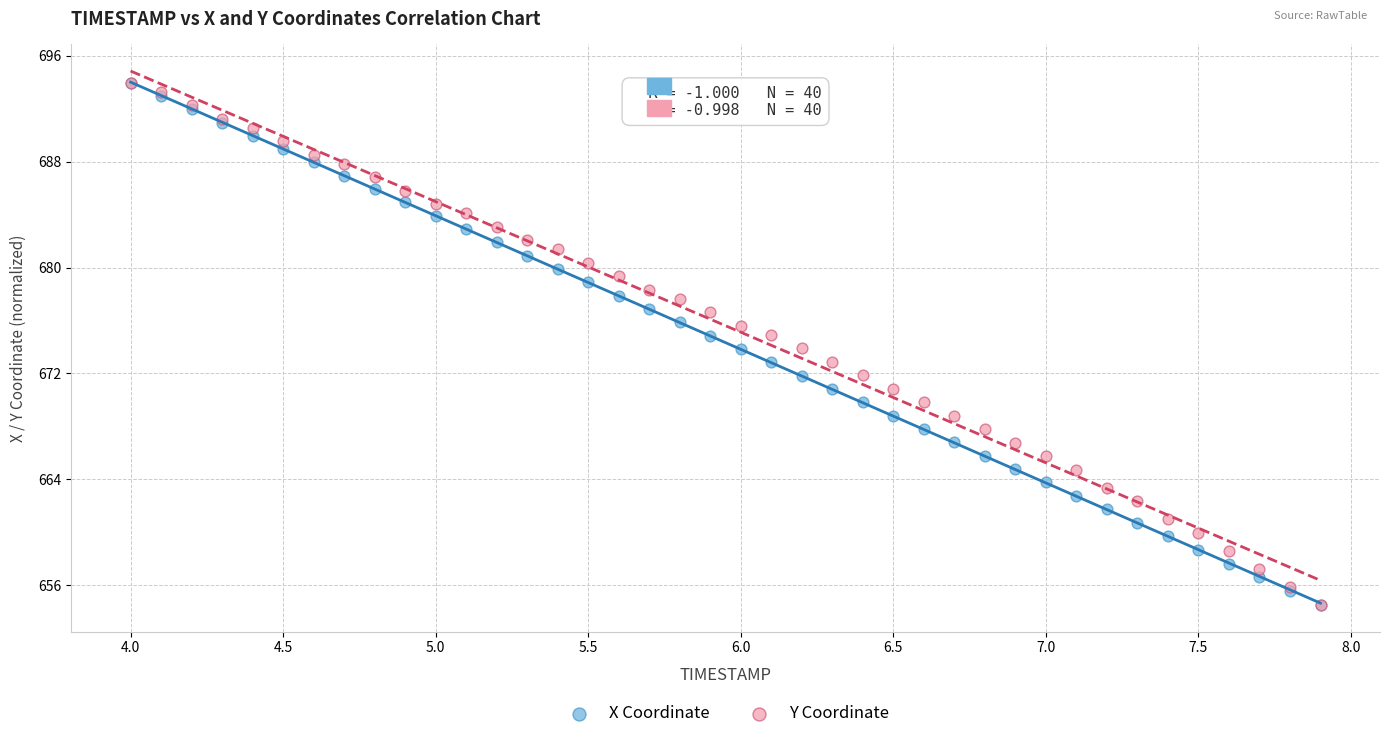

What are all the series names shown in the legend?

X Coordinate, Y Coordinate